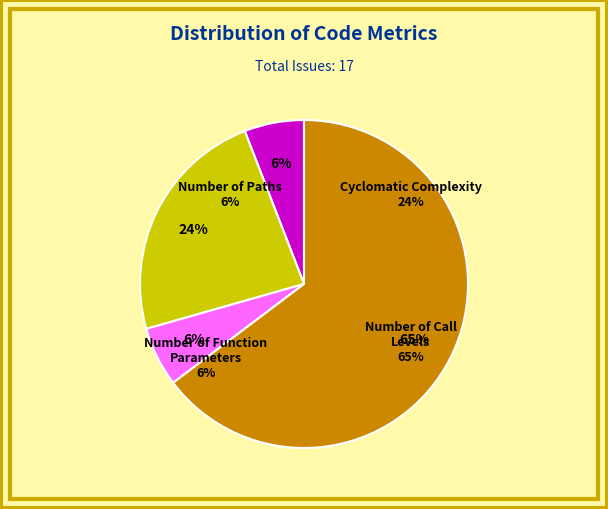

To the nearest percent, what is the difference between the Number of Call Levels and Cyclomatic Complexity slice percentages?

41%